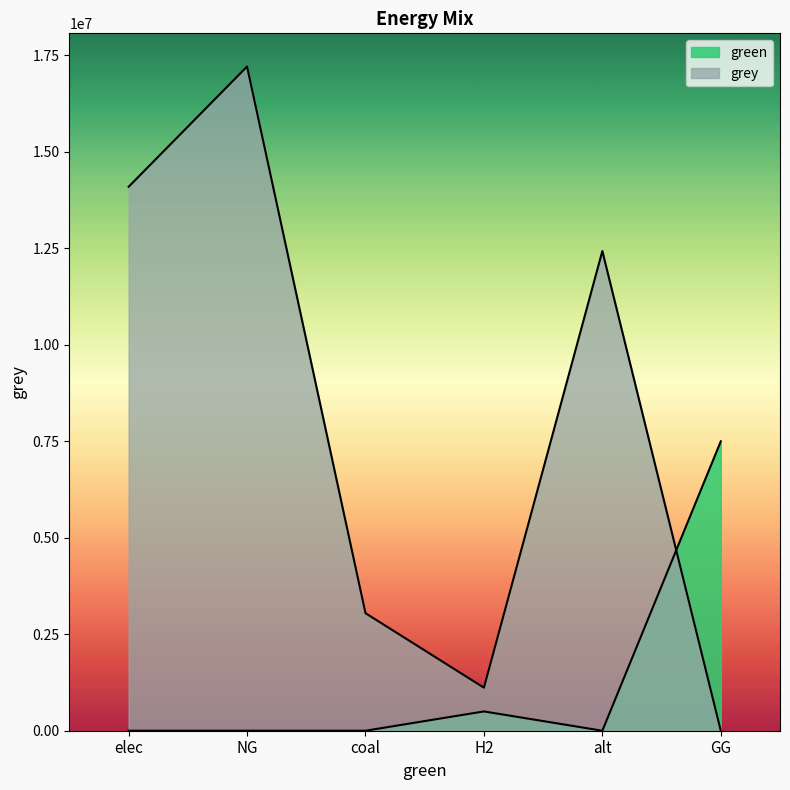

What is the average value of the green series?

1333333.3